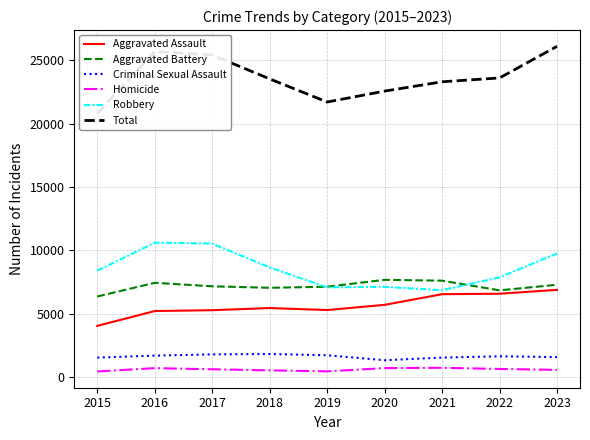

True or false: Homicide has a value of 774 at 2019.

False